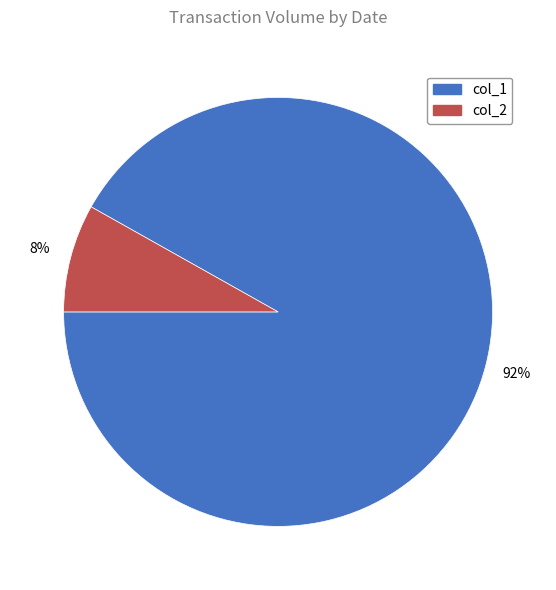

Is the sum of col_1 and col_2 greater than half?

Yes